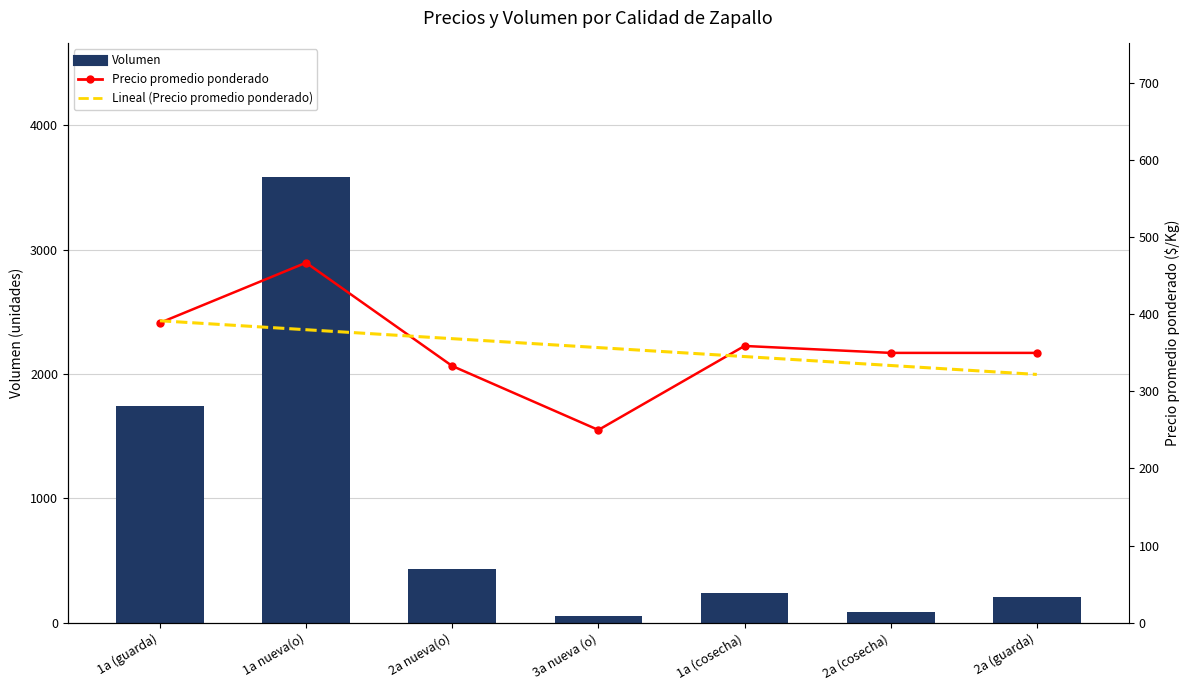

At which label is Lineal (Precio promedio ponderado) closest to 356?

3a nueva (o)